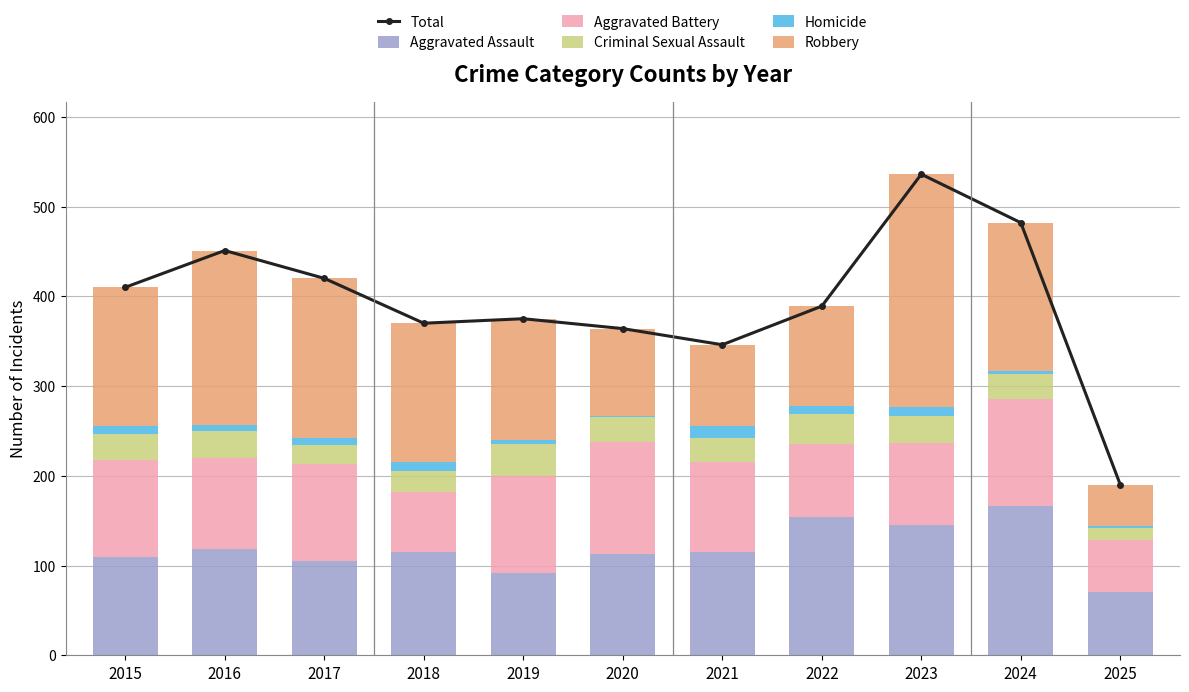

Between 2016 and 2023, which is larger?

2023